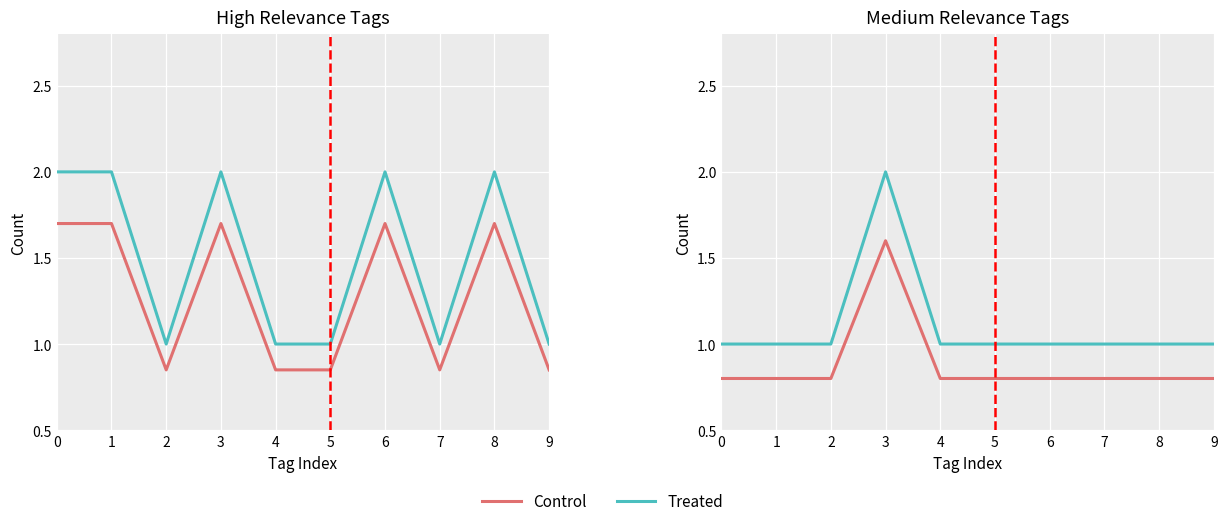

True or false: Control has more than 2 points higher than both neighbors.

False